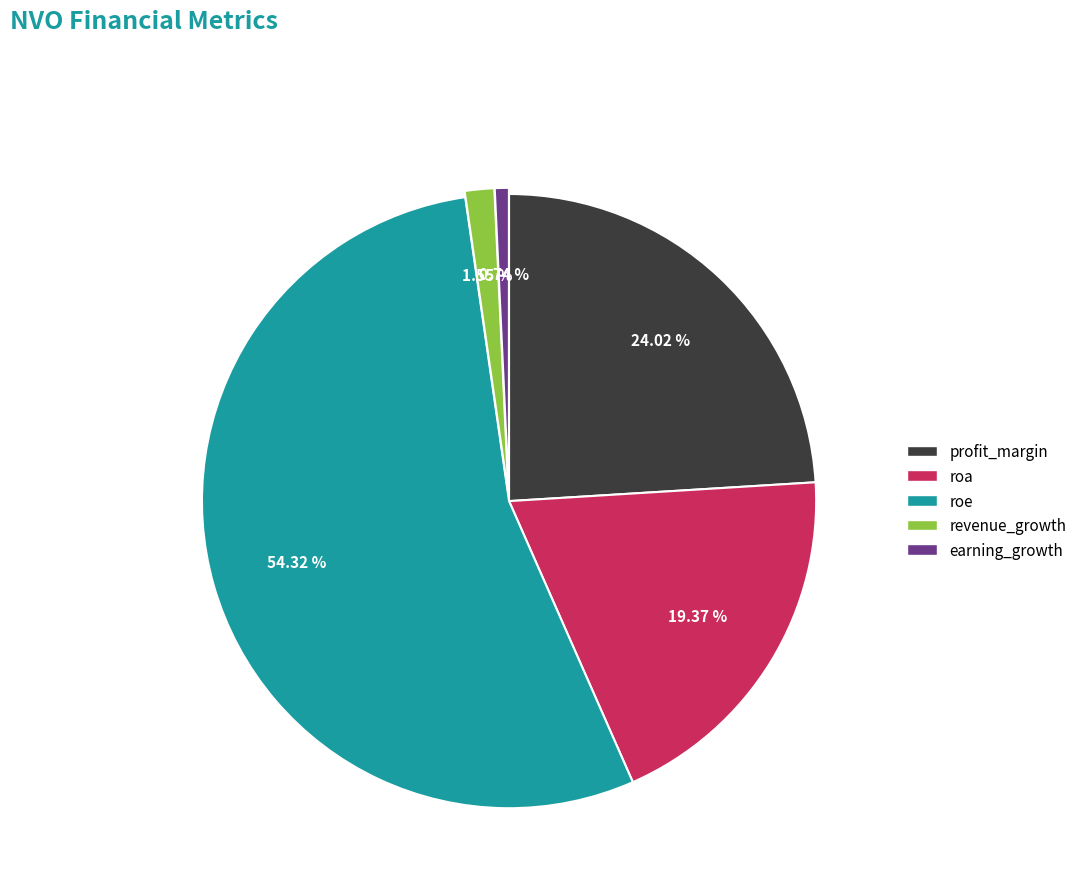

Rank the categories by value from lowest to highest.

earning_growth, revenue_growth, roa, profit_margin, roe